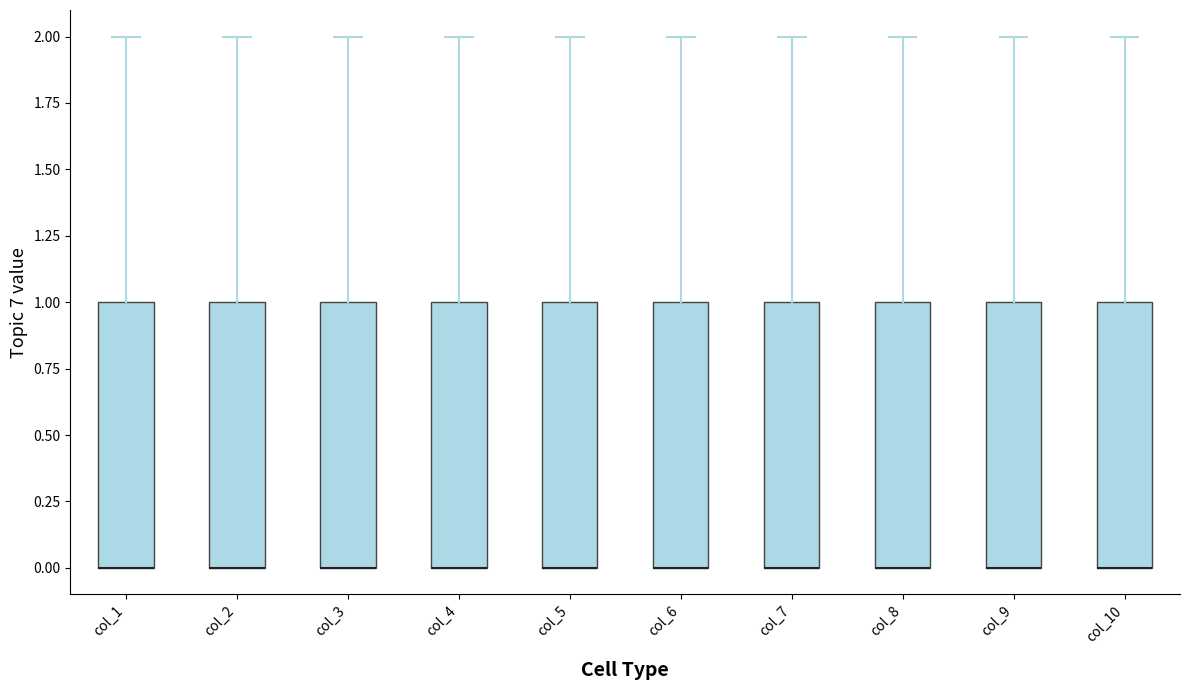

Reading left to right, read every box against the y-axis: the position of its median line, the range the box covers, and the ends of its whiskers. The values are not printed on the chart, so give them approximately, as read against the axis.

col_1: median 0 (drawn on the box's lower edge), box 0 to 1, whiskers 0 to 2
col_2: median 0 (drawn on the box's lower edge), box 0 to 1, whiskers 0 to 2
col_3: median 0 (drawn on the box's lower edge), box 0 to 1, whiskers 0 to 2
col_4: median 0 (drawn on the box's lower edge), box 0 to 1, whiskers 0 to 2
col_5: median 0 (drawn on the box's lower edge), box 0 to 1, whiskers 0 to 2
col_6: median 0 (drawn on the box's lower edge), box 0 to 1, whiskers 0 to 2
col_7: median 0 (drawn on the box's lower edge), box 0 to 1, whiskers 0 to 2
col_8: median 0 (drawn on the box's lower edge), box 0 to 1, whiskers 0 to 2
col_9: median 0 (drawn on the box's lower edge), box 0 to 1, whiskers 0 to 2
col_10: median 0 (drawn on the box's lower edge), box 0 to 1, whiskers 0 to 2